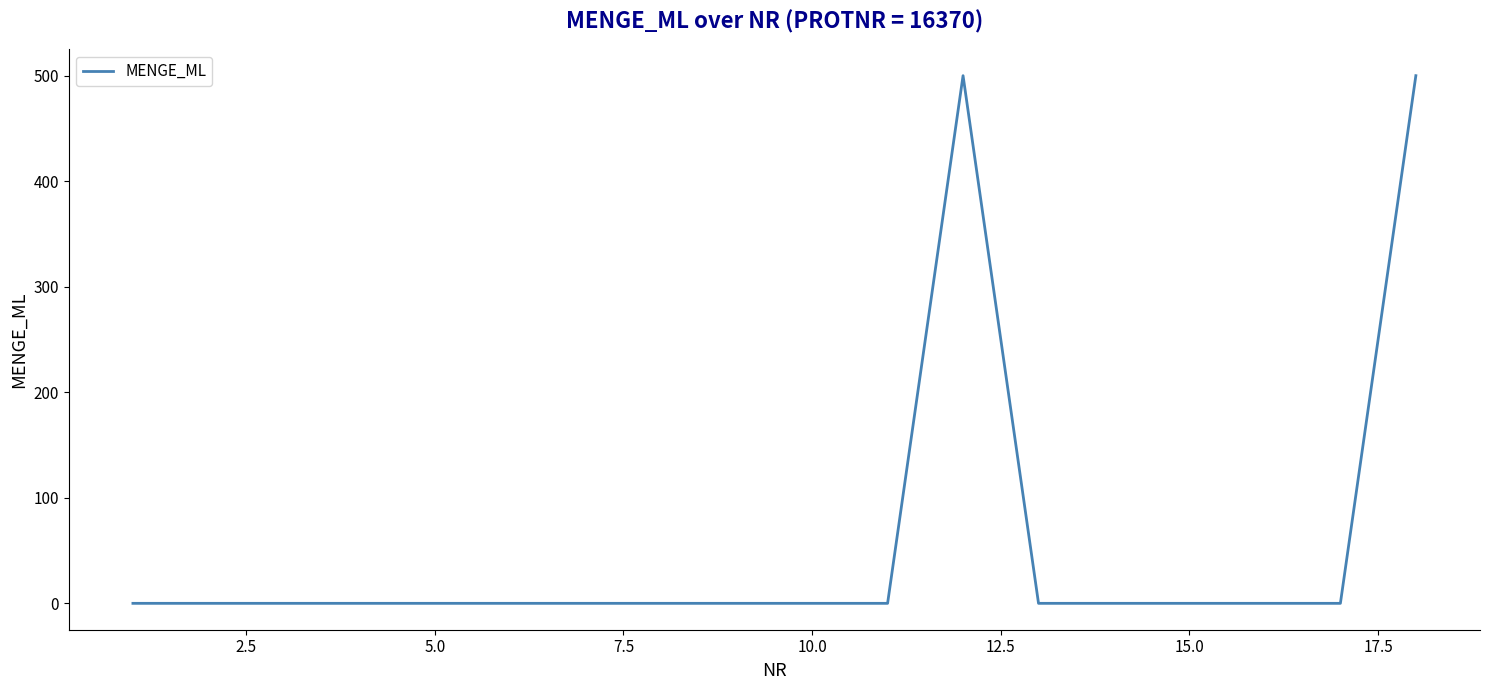

What is the maximum value shown in the chart?

500